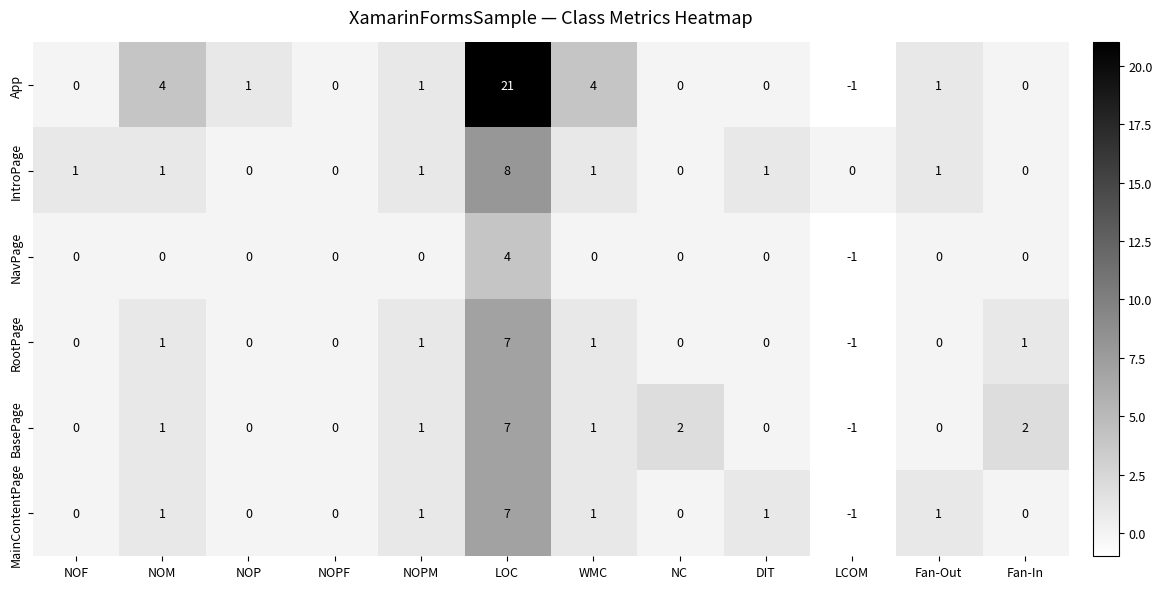

The value of NavPage at NOF is 0. True or false?

True